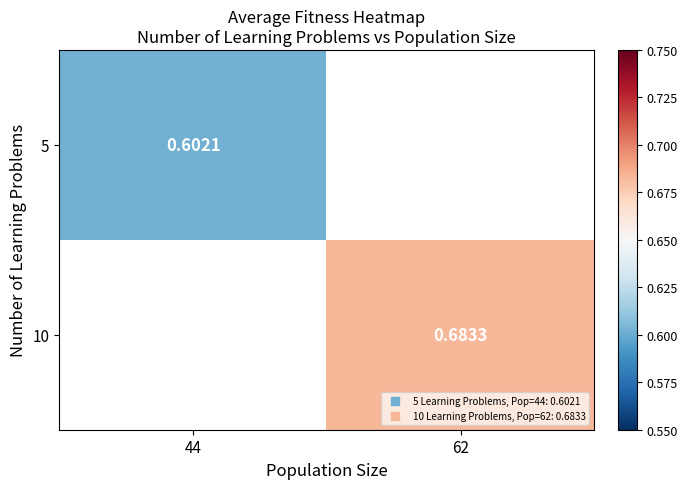

List the labels in order of 5 value, smallest first.

44, 62